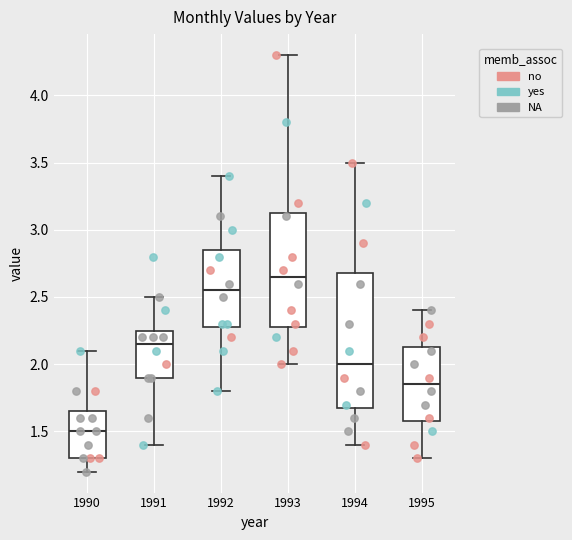

Reading left to right, read every box against the y-axis: the position of its median line, the range the box covers, and the ends of its whiskers. The values are not printed on the chart, so give them approximately, as read against the axis.

1990: median 1.50, box 1.30 to 1.65, whiskers 1.20 to 2.10
1991: median 2.15, box 1.90 to 2.25, whiskers 1.40 to 2.50
1992: median 2.55, box 2.30 to 2.85, whiskers 1.80 to 3.40
1993: median 2.65, box 2.30 to 3.15, whiskers 2.00 to 4.30
1994: median 2.00, box 1.70 to 2.70, whiskers 1.40 to 3.50
1995: median 1.85, box 1.60 to 2.15, whiskers 1.30 to 2.40